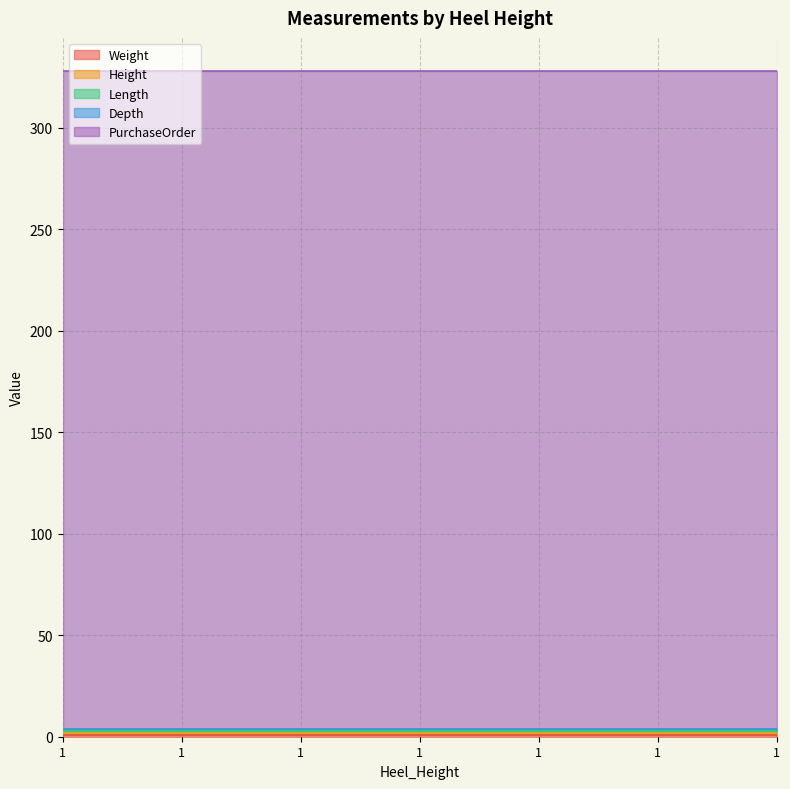

What is the difference between the highest and lowest values at 1?

323